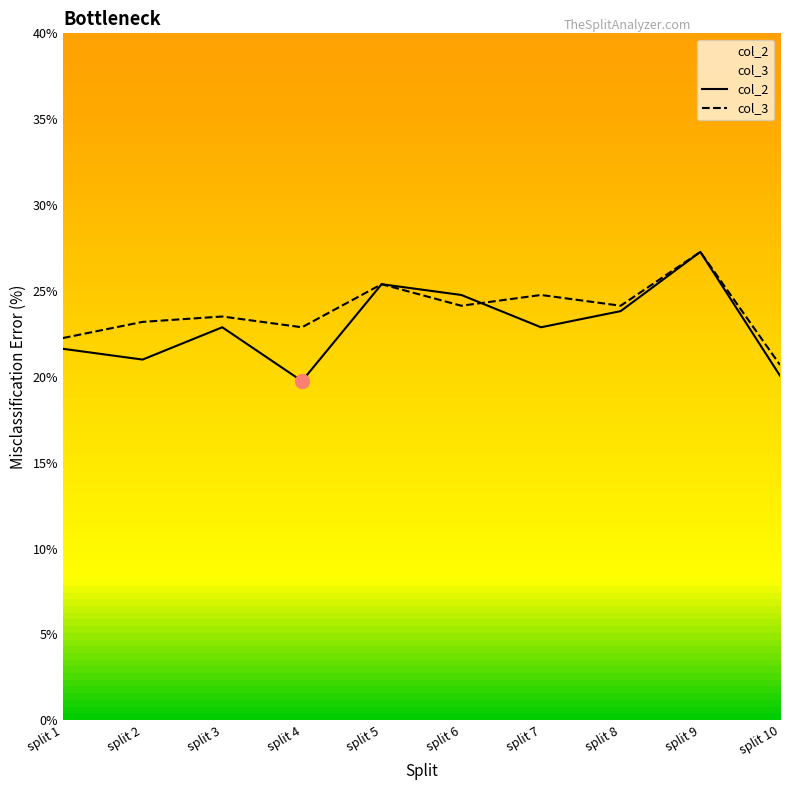

How many values in the col_2 series exceed 22?

6